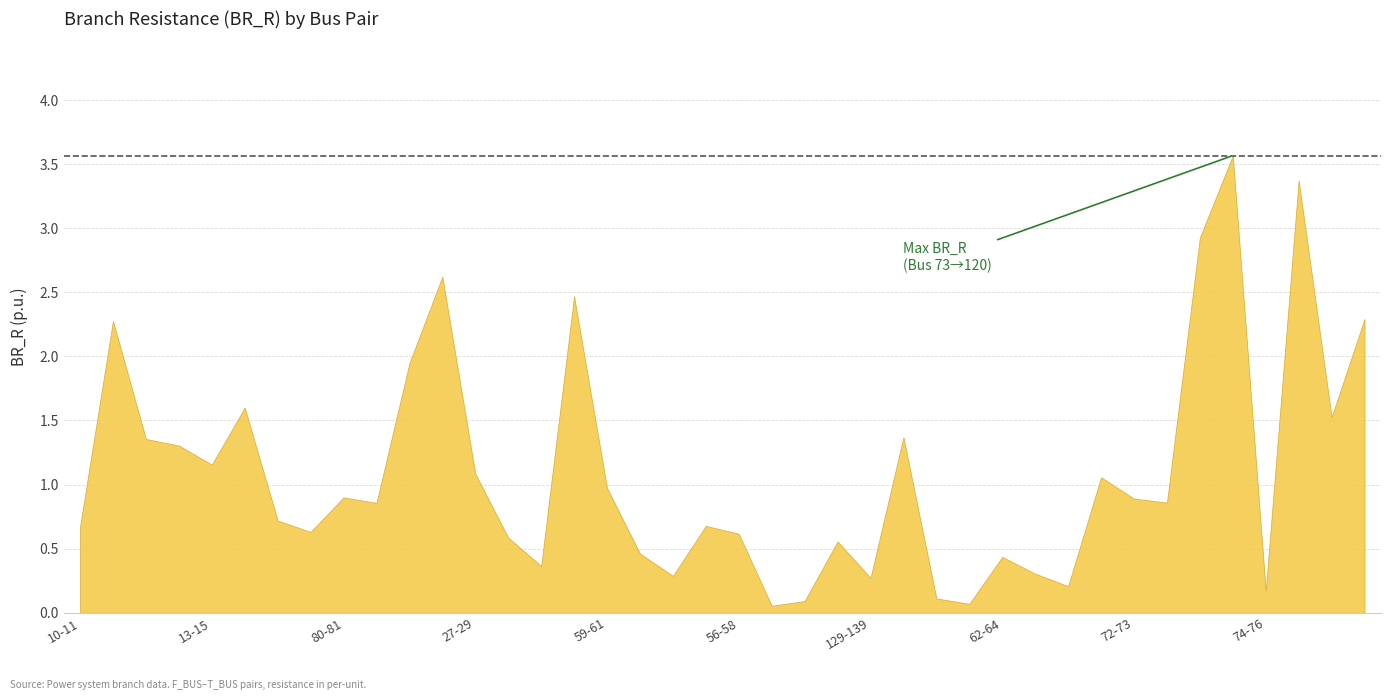

What is the sum of all values?

43.7